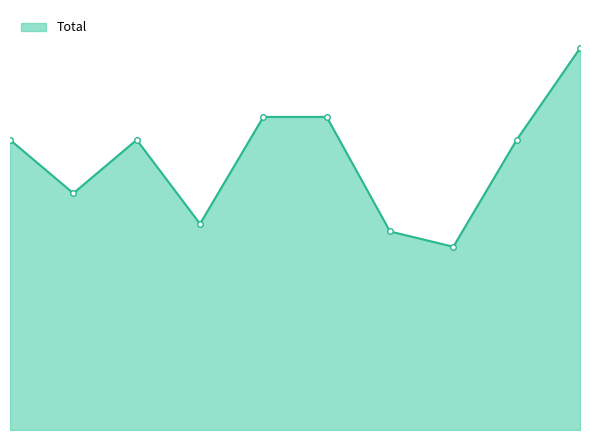

Does the chart have visible grid lines?

No